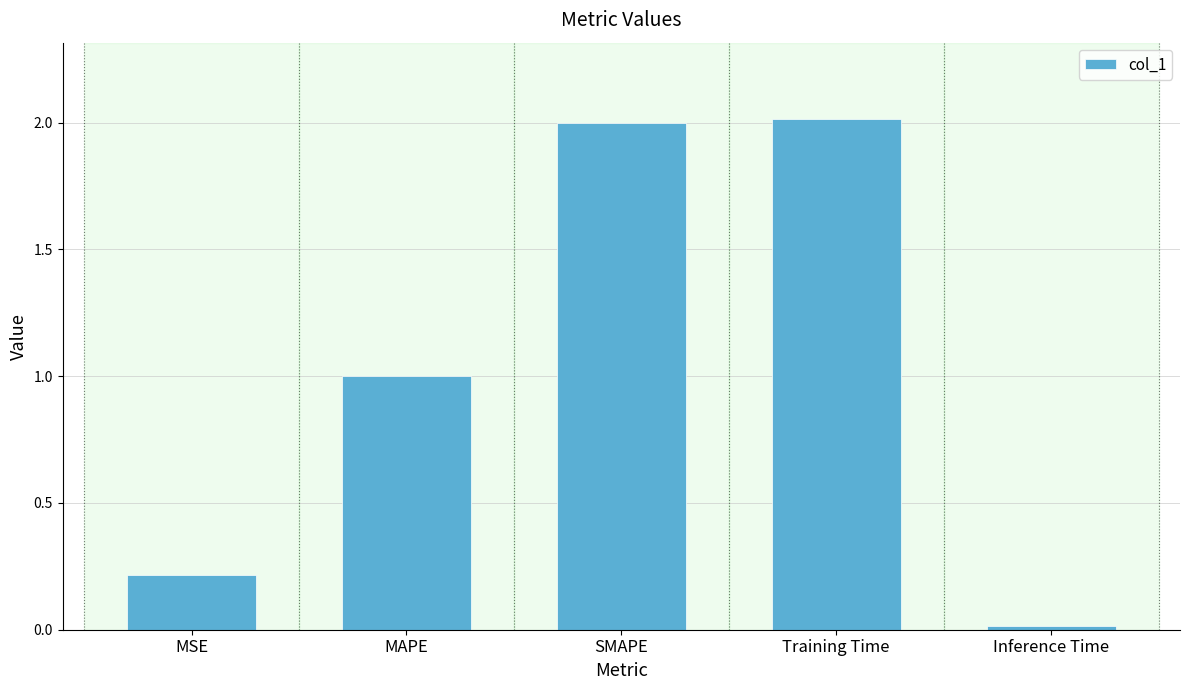

What value does the data have at Training Time?

2.0